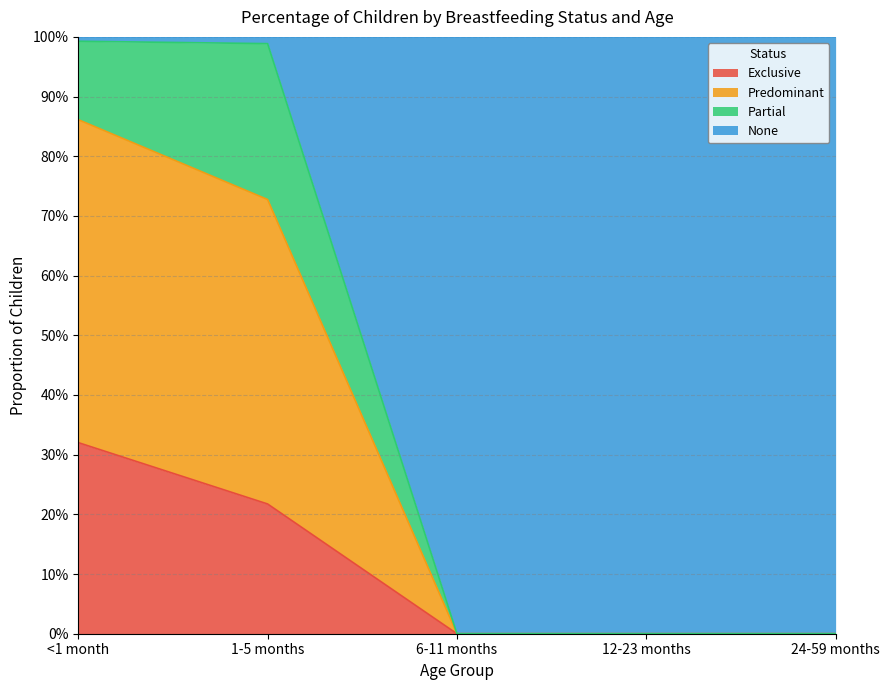

Rank the categories by Predominant value from lowest to highest.

6-11 months, 12-23 months, 24-59 months, 1-5 months, <1 month